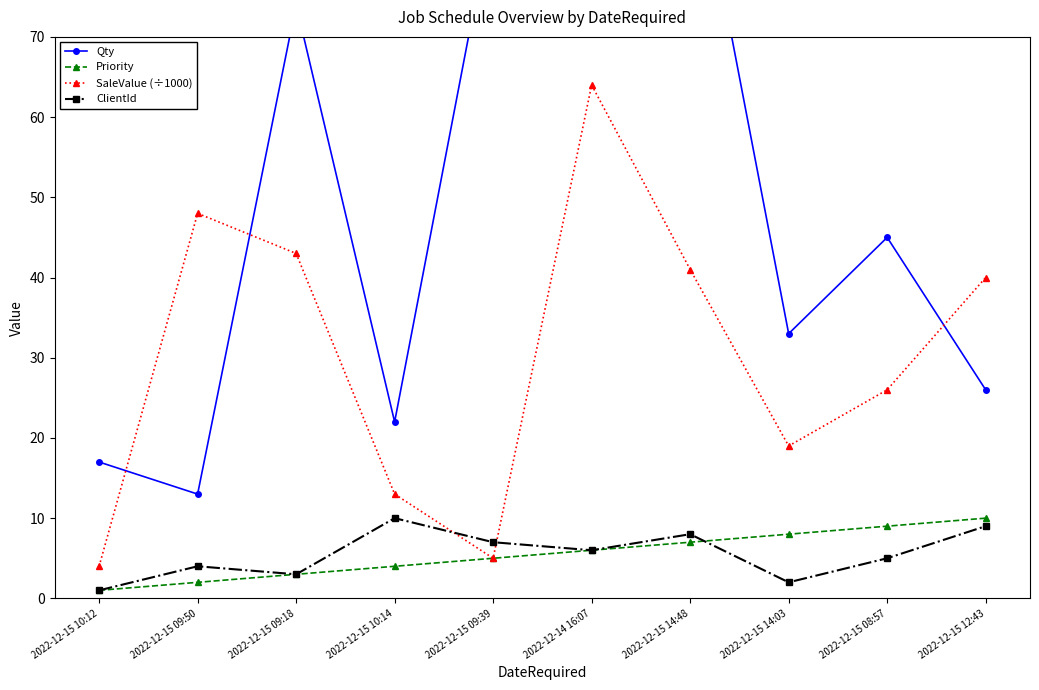

True or false: SaleValue (÷1000) has a value of 40 at 2022-12-15 12:43.

True